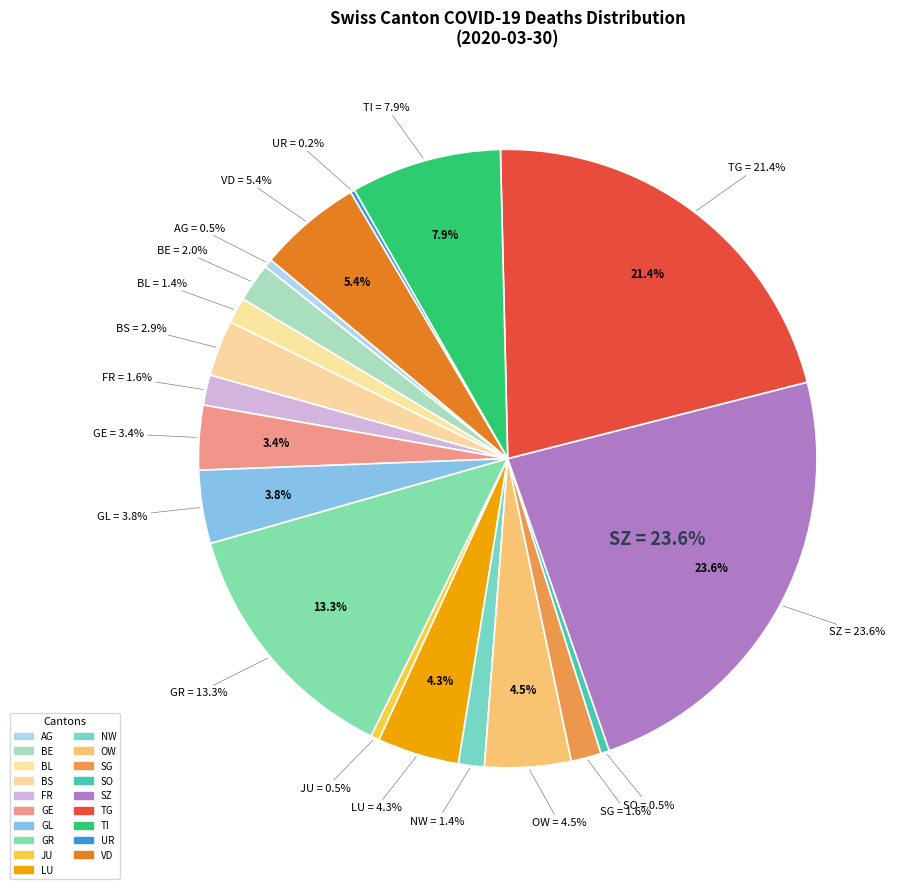

Is there any slice that represents more than half of the pie?

No